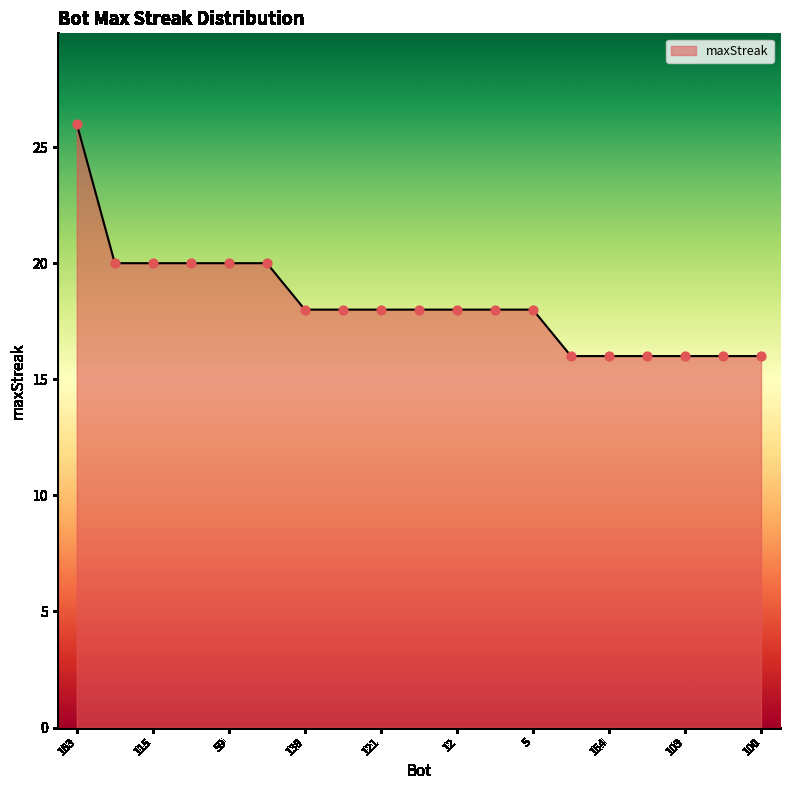

What is the greatest value displayed?

26